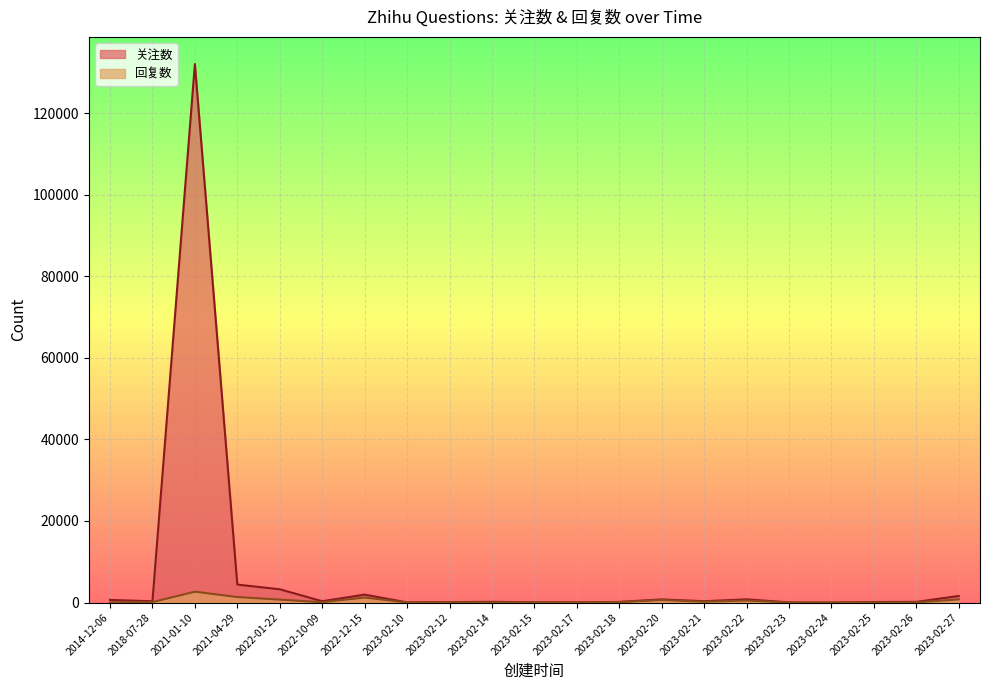

What is the sum of the 关注数 values at 2022-12-15 and 2023-02-22?

2734